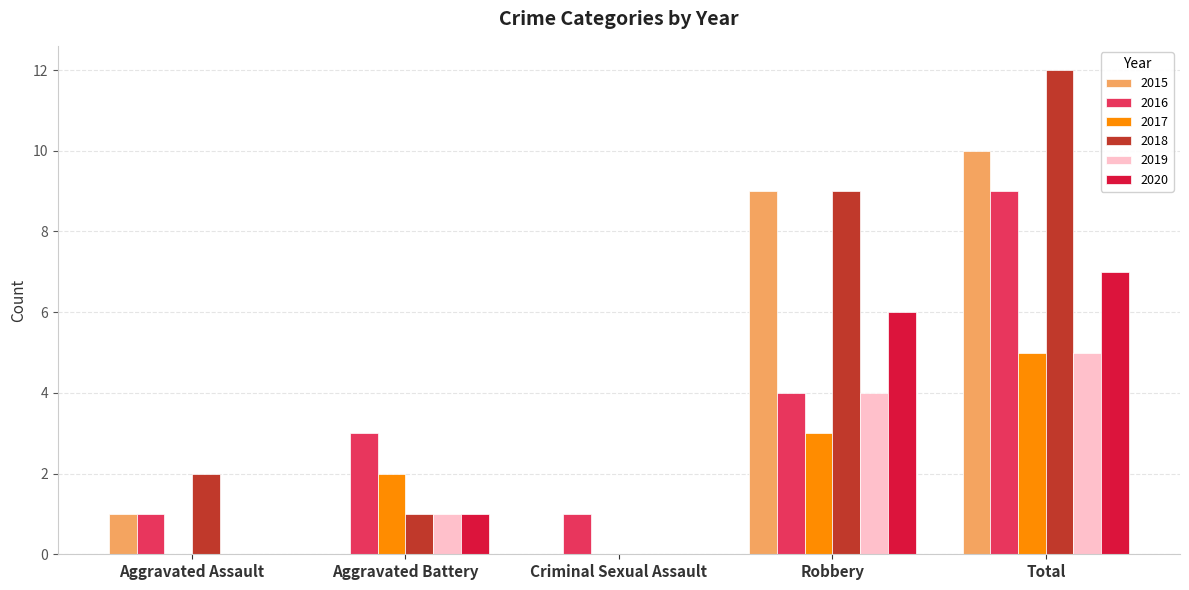

Reading right to left, what are all the values shown in this chart?

2015: Total=10	Robbery=9	Criminal Sexual Assault=0	Aggravated Battery=0	Aggravated Assault=1
2016: Total=9	Robbery=4	Criminal Sexual Assault=1	Aggravated Battery=3	Aggravated Assault=1
2017: Total=5	Robbery=3	Criminal Sexual Assault=0	Aggravated Battery=2	Aggravated Assault=0
2018: Total=12	Robbery=9	Criminal Sexual Assault=0	Aggravated Battery=1	Aggravated Assault=2
2019: Total=5	Robbery=4	Criminal Sexual Assault=0	Aggravated Battery=1	Aggravated Assault=0
2020: Total=7	Robbery=6	Criminal Sexual Assault=0	Aggravated Battery=1	Aggravated Assault=0